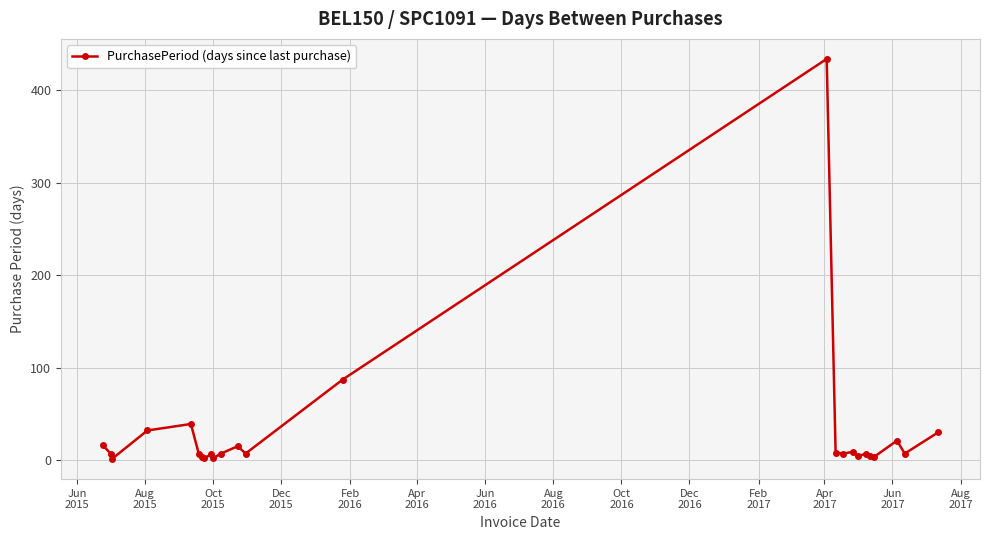

What is the greatest value displayed?

434